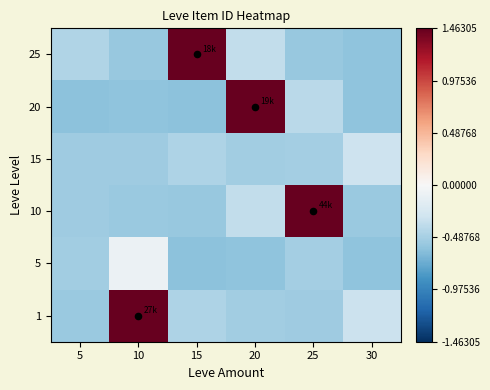

Rank the series at 25 from highest to lowest value.

10, 20, 5, 15, 1, 25